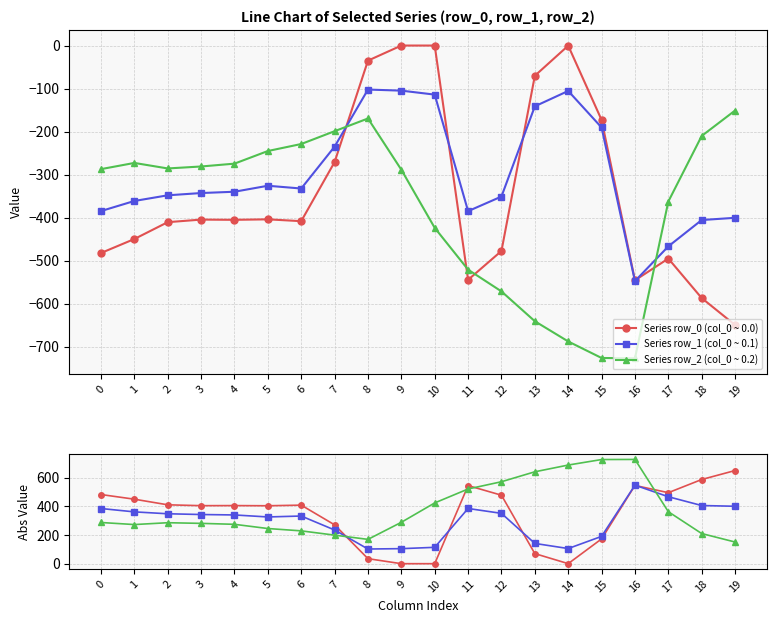

What is the difference between the maximum and minimum values in the Series row_2 (col_0 ~ 0.2) series?

575.6